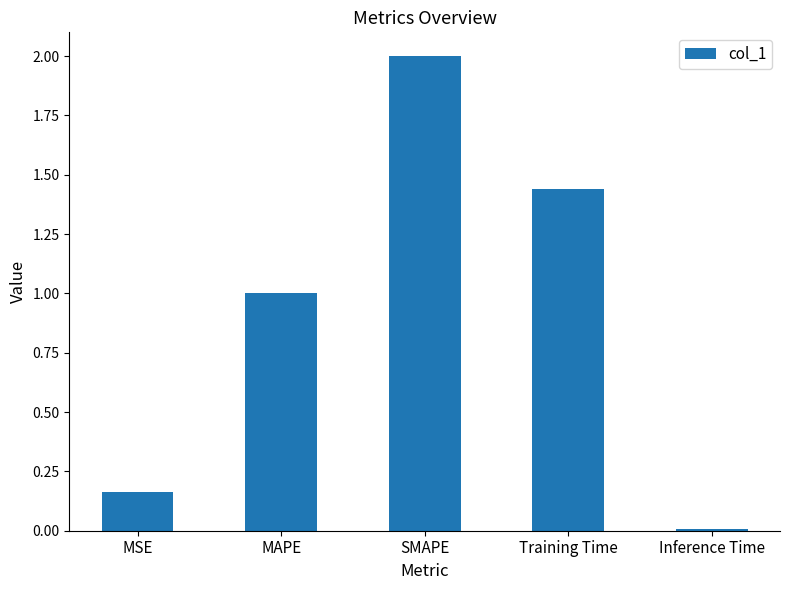

Rank the categories by value from highest to lowest.

SMAPE, Training Time, MAPE, MSE, Inference Time